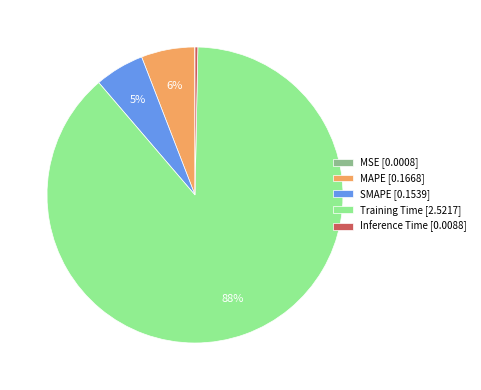

Which category accounts for the majority?

Training Time